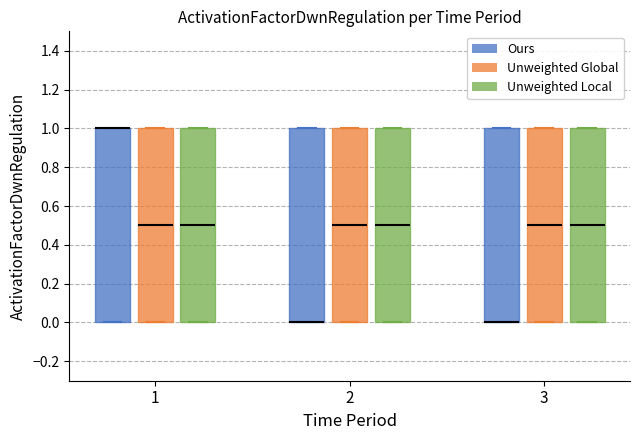

Reading left to right, transcribe this box plot: for each box, give where its median line is, the range the box spans, and where its two whiskers end, as read against the y-axis. The values are not printed on the chart, so give them approximately, as read against the axis.

1 (Ours): median 1.0 (drawn on the box's upper edge), box 0.0 to 1.0, whiskers 0.0 to 1.0
1 (Unweighted Global): median 0.5, box 0.0 to 1.0, whiskers 0.0 to 1.0
1 (Unweighted Local): median 0.5, box 0.0 to 1.0, whiskers 0.0 to 1.0
2 (Ours): median 0.0 (drawn on the box's lower edge), box 0.0 to 1.0, whiskers 0.0 to 1.0
2 (Unweighted Global): median 0.5, box 0.0 to 1.0, whiskers 0.0 to 1.0
2 (Unweighted Local): median 0.5, box 0.0 to 1.0, whiskers 0.0 to 1.0
3 (Ours): median 0.0 (drawn on the box's lower edge), box 0.0 to 1.0, whiskers 0.0 to 1.0
3 (Unweighted Global): median 0.5, box 0.0 to 1.0, whiskers 0.0 to 1.0
3 (Unweighted Local): median 0.5, box 0.0 to 1.0, whiskers 0.0 to 1.0